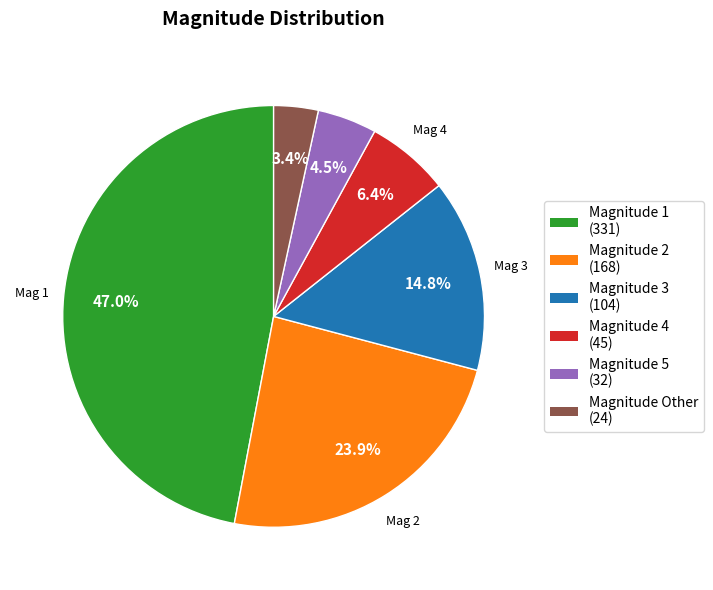

Is there any slice that represents more than half of the pie?

No